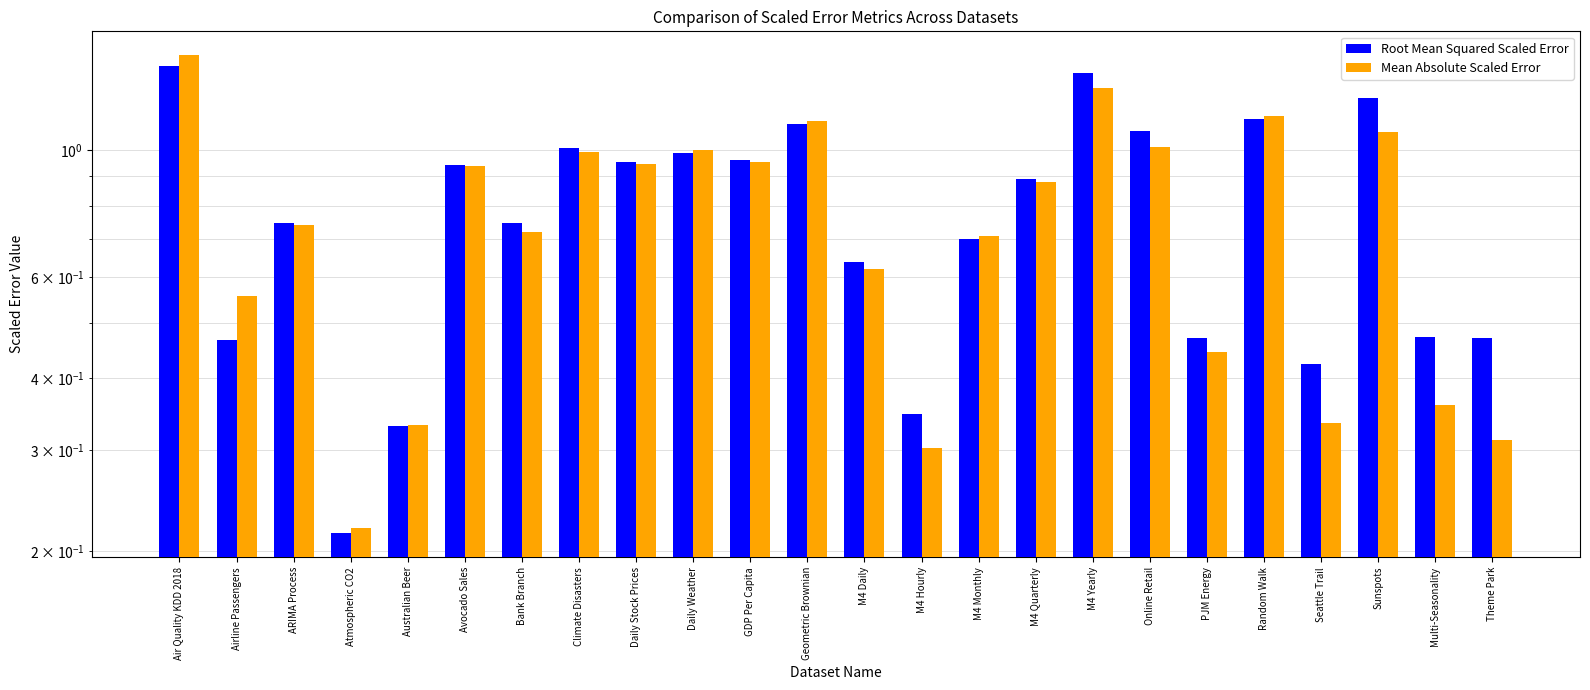

Which category has the lowest value across all series?

Atmospheric CO2